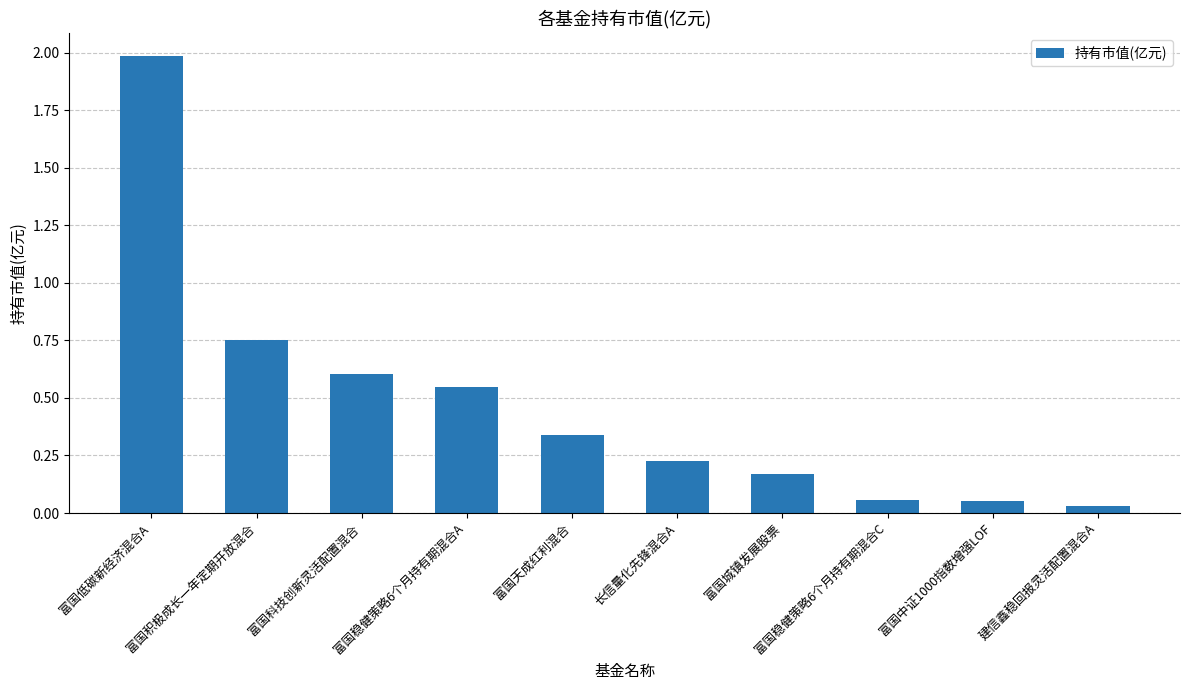

Which has a higher value, 富国积极成长一年定期开放混合 or 富国城镇发展股票?

富国积极成长一年定期开放混合